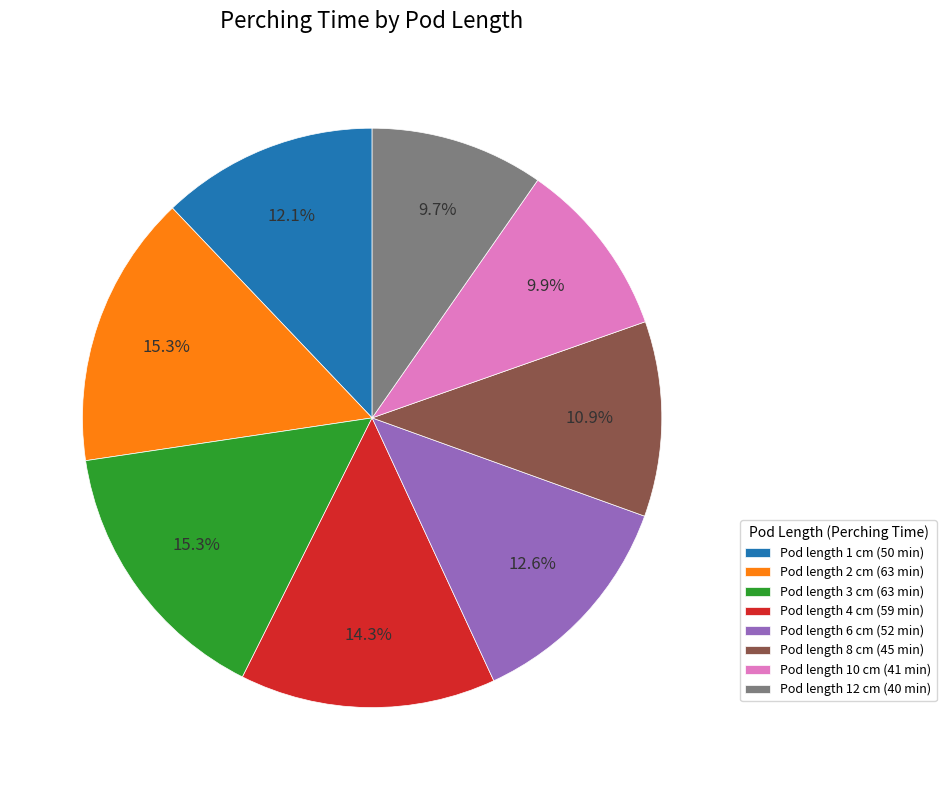

Is there a majority slice in this chart?

No